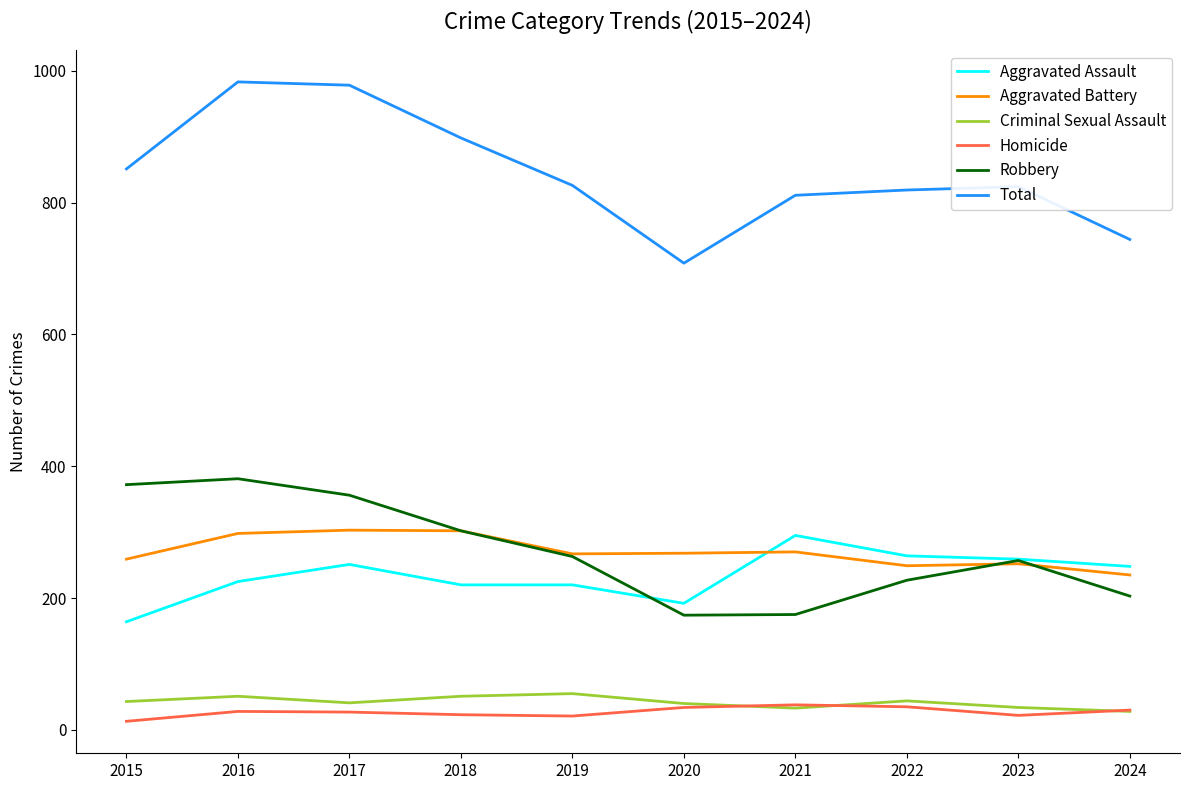

How many lines are shown in the chart?

6